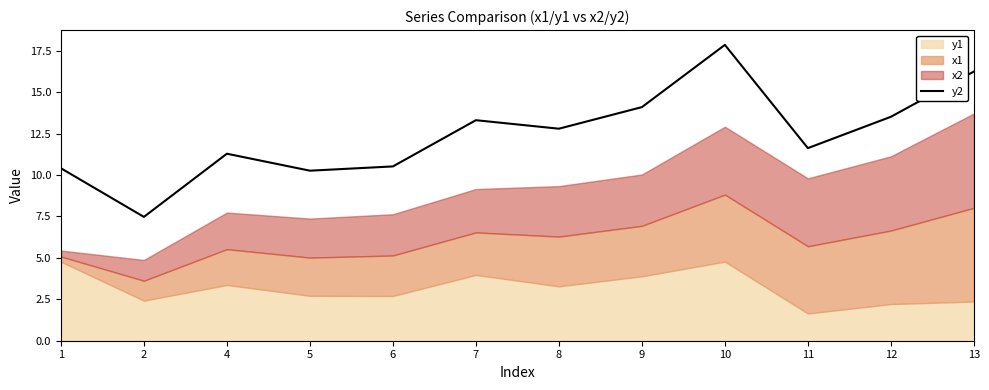

Between 5 and 8, which is larger?

8